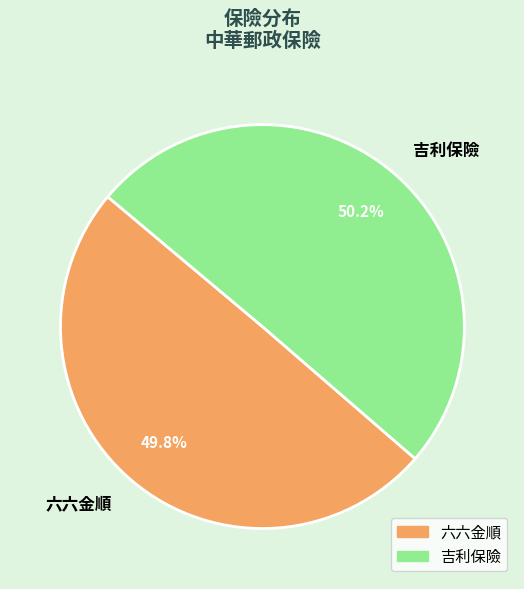

Approximately how many times larger is the value at 六六金順 compared to 吉利保險?

1.0